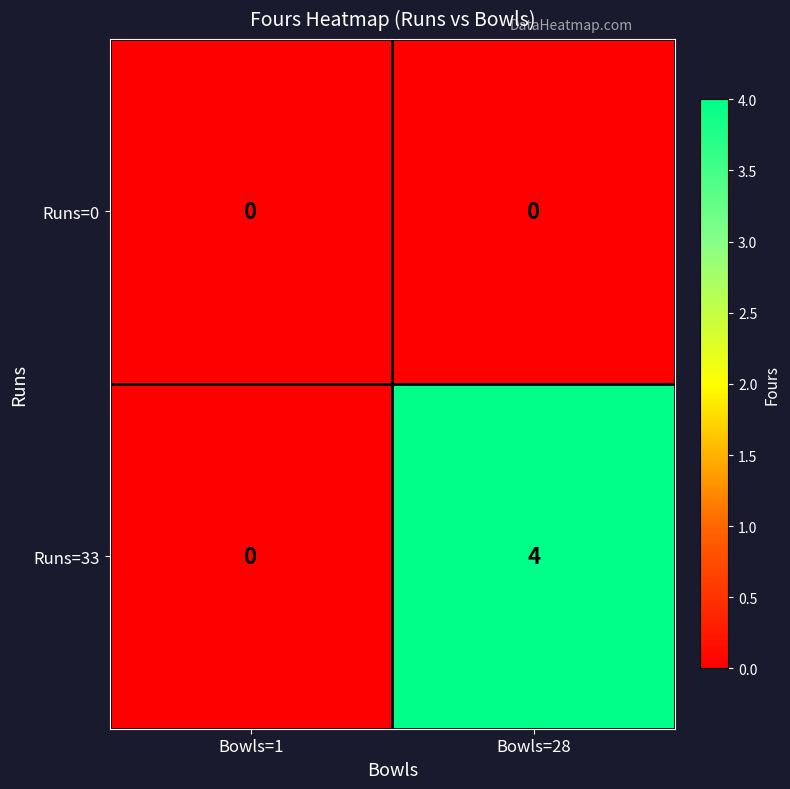

Where is Runs=33 nearest to the value 2?

Bowls=1